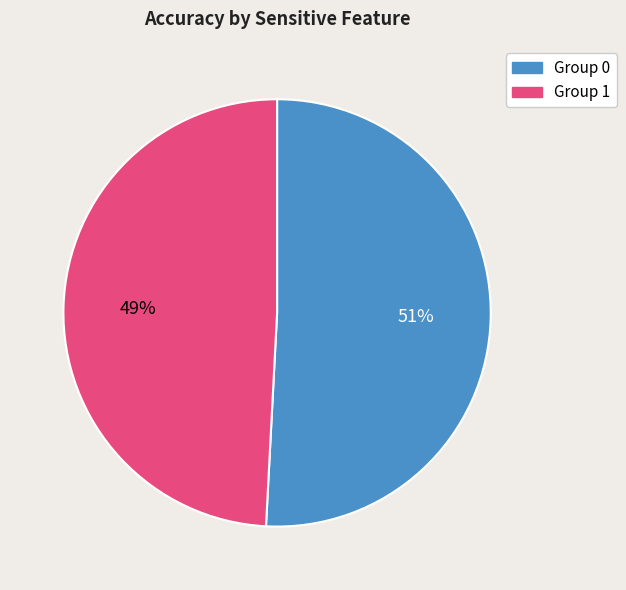

Which slice is the smallest?

Group 1